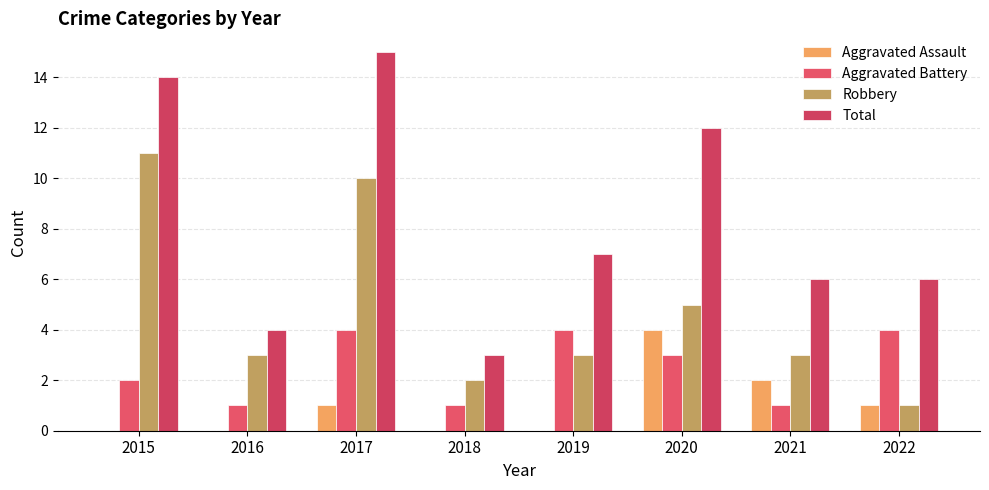

What is the difference between the Robbery values at 2015 and 2018?

9